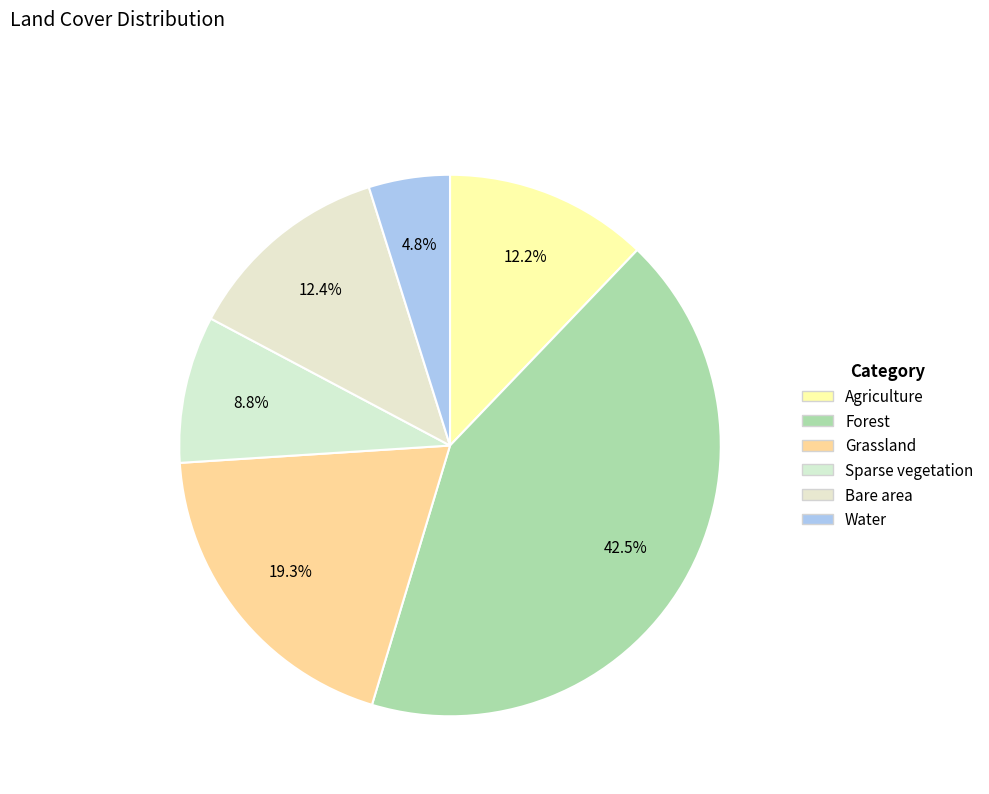

What percentage is the Sparse vegetation slice, to the nearest percent?

9%